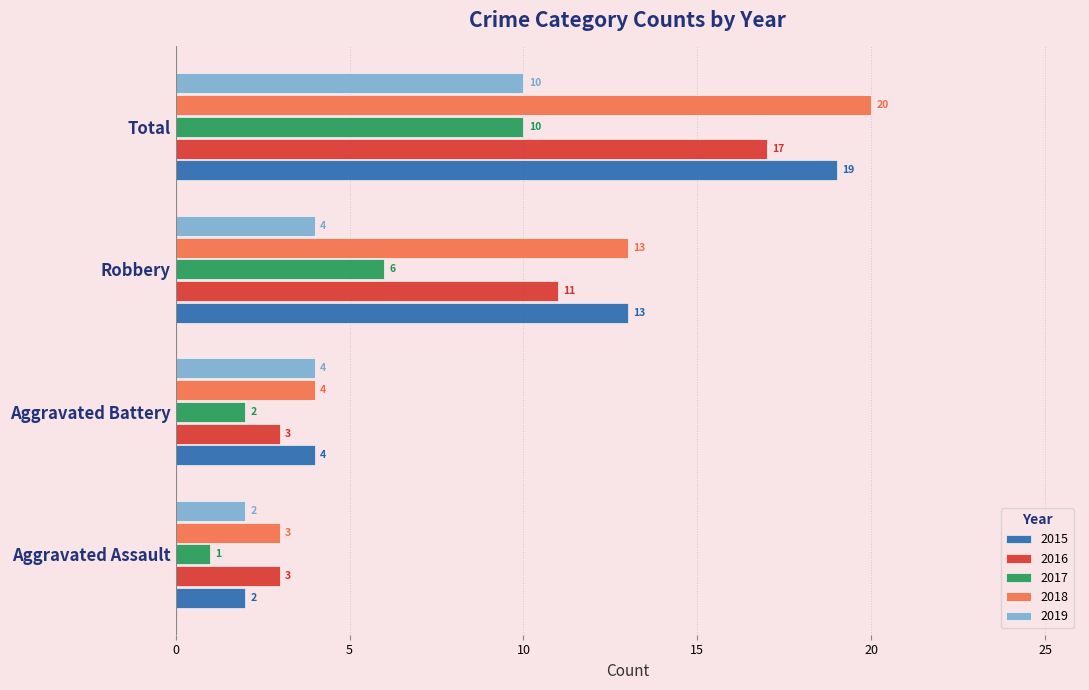

What is the difference between the maximum and minimum values in the 2016 series?

14